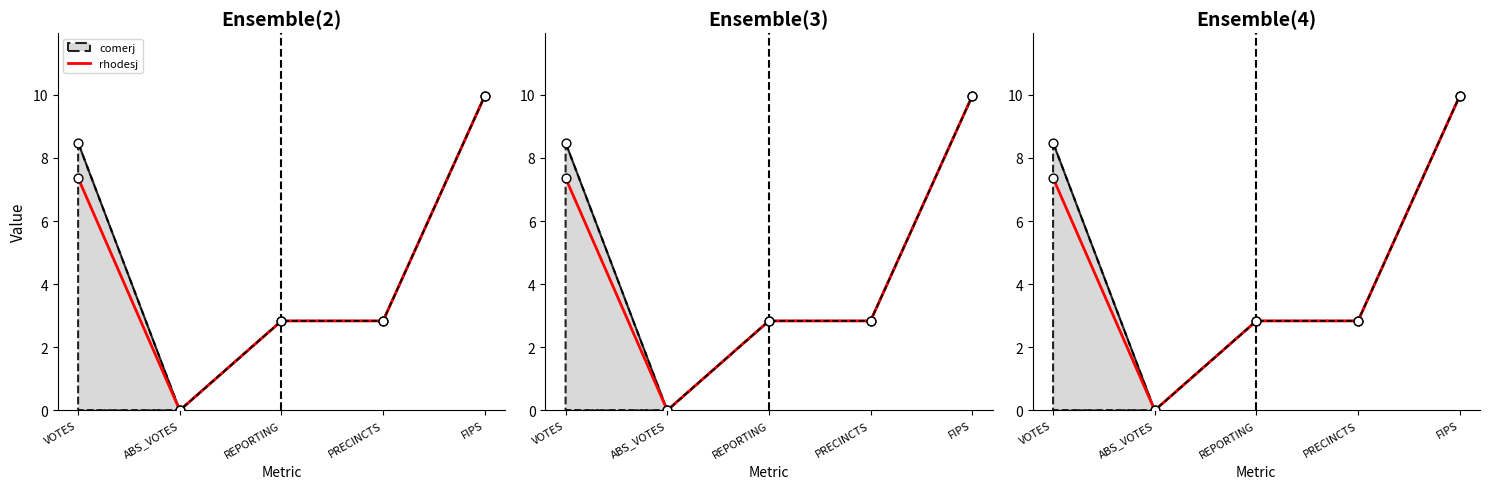

What is the change in value from VOTES to PRECINCTS?

-4.5